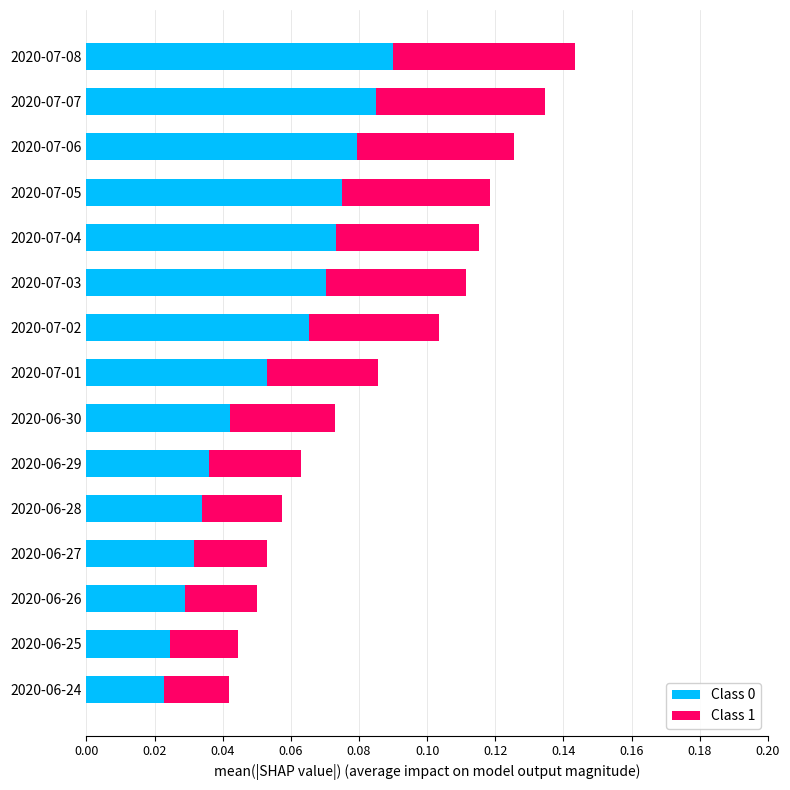

True or false: Class 0 has a value of 0.1 at 2020-06-28.

False